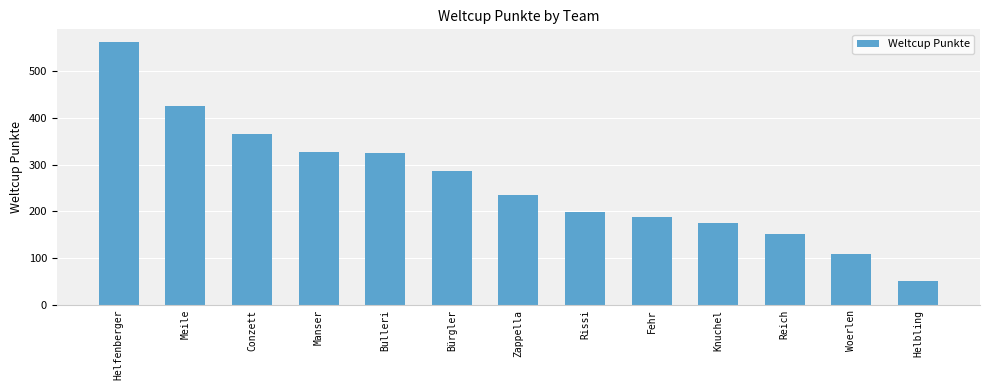

What is the difference between the maximum and second lowest values?

454